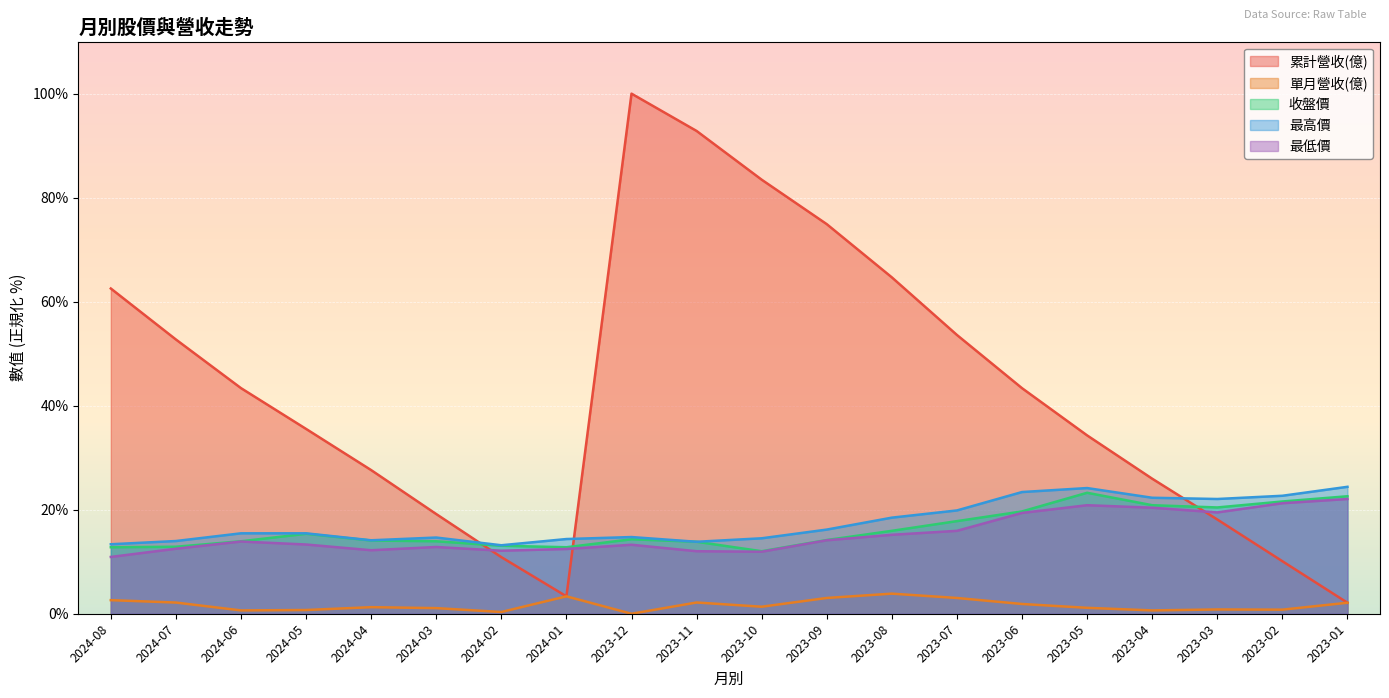

True or false: 收盤價 and 單月營收(億) cross at least once.

False